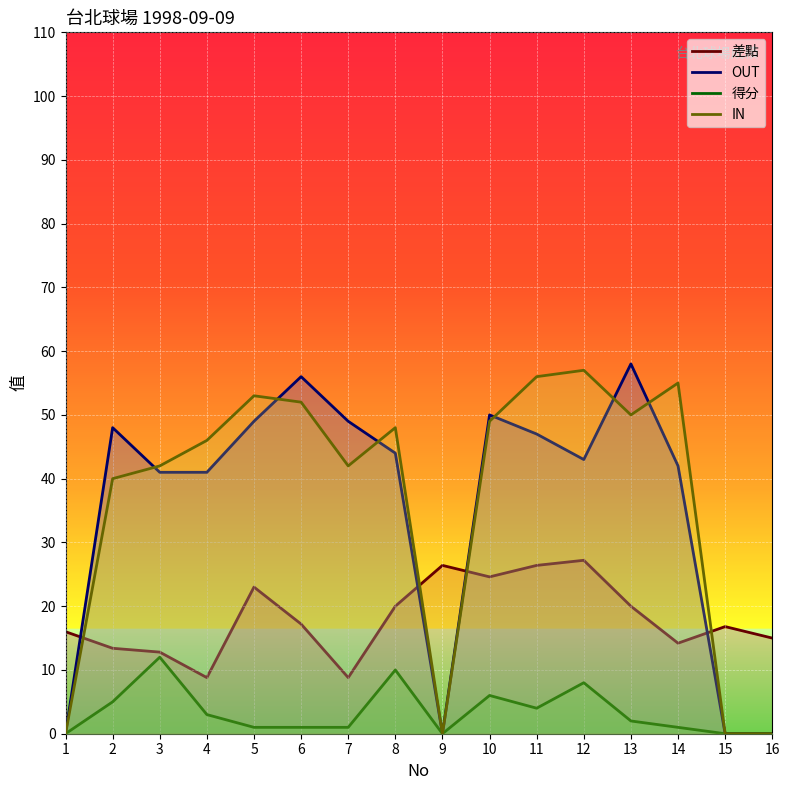

Is it true that OUT equals 48.0 at 2?

True